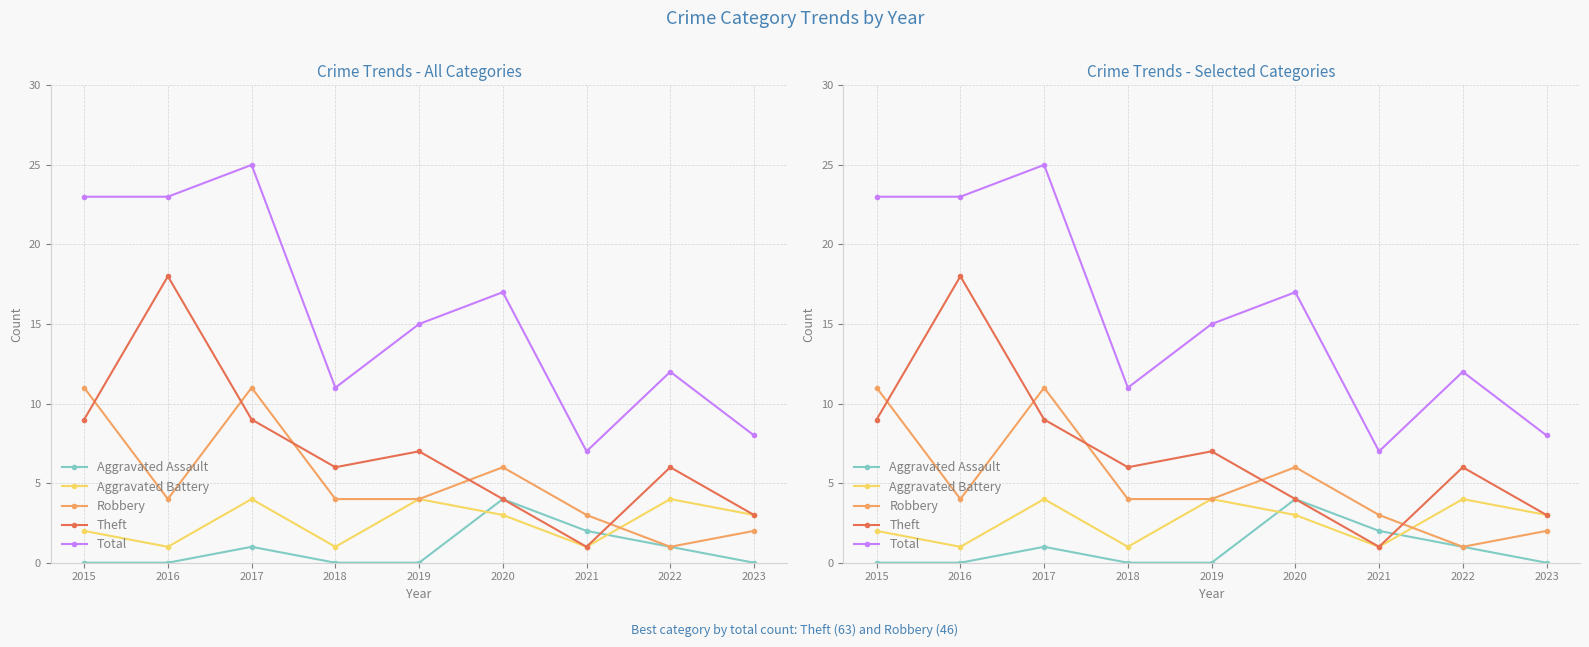

The value of Total at 2022 is 8. True or false?

False